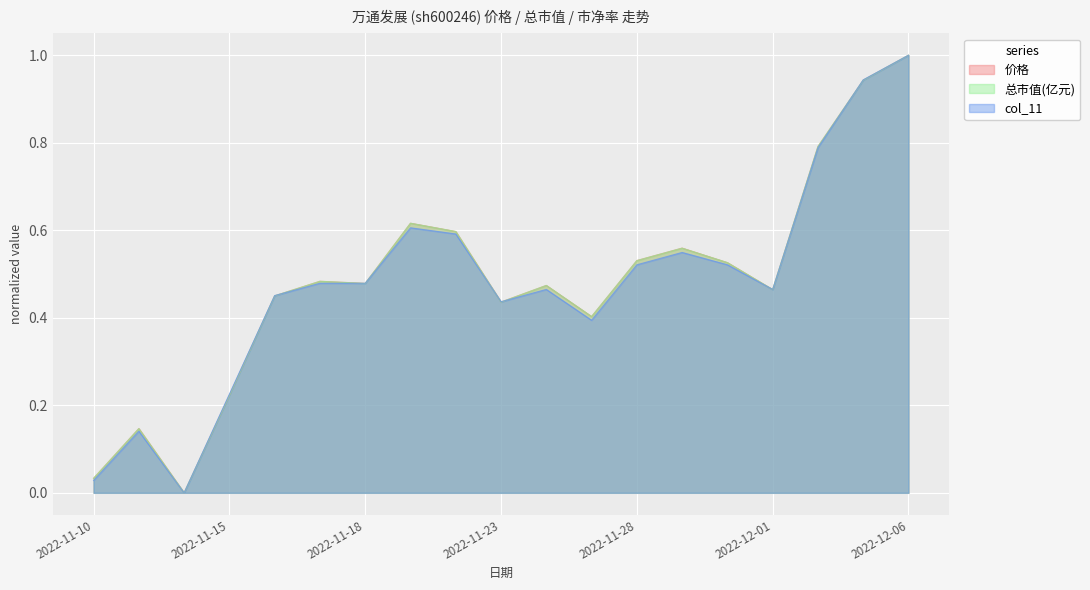

The 总市值(亿元) series shows 0.4 at 2022-11-25. True or false?

True